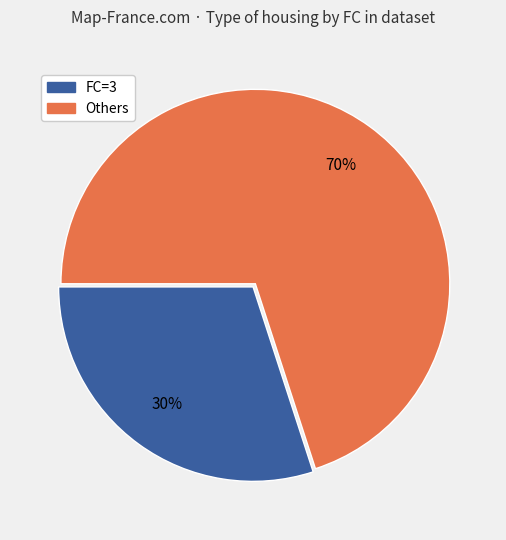

Is there any slice that represents more than half of the pie?

Yes